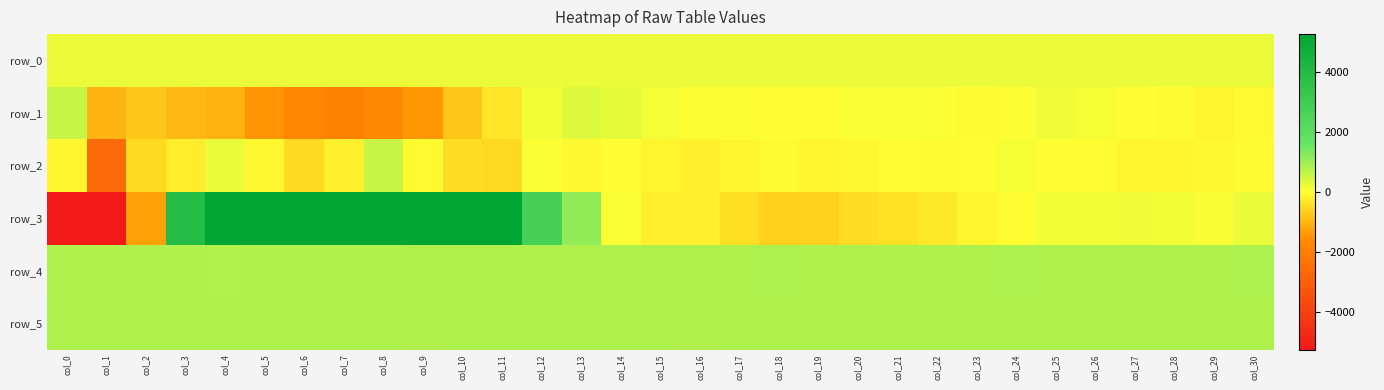

What value does the row_0 series have at col_14?

190.9